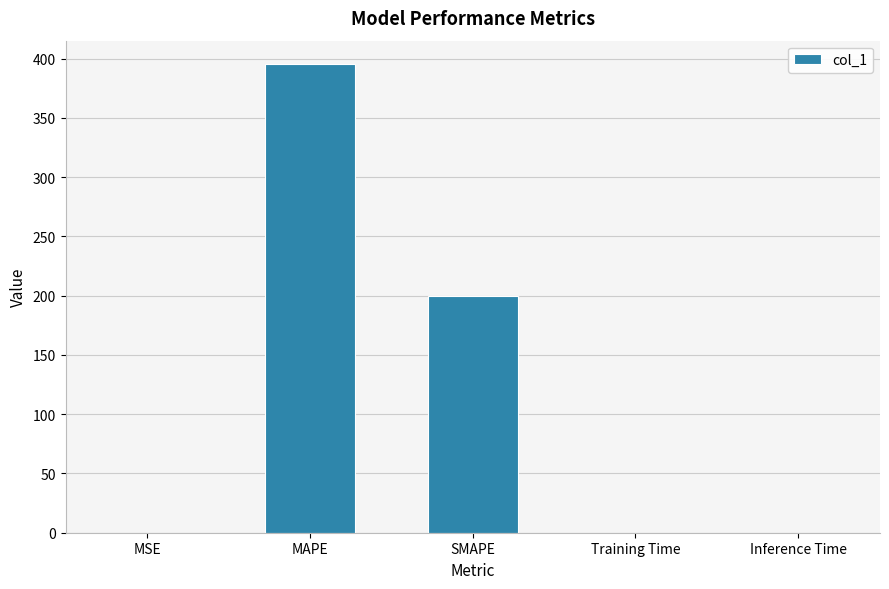

How many data points does each series have?

5